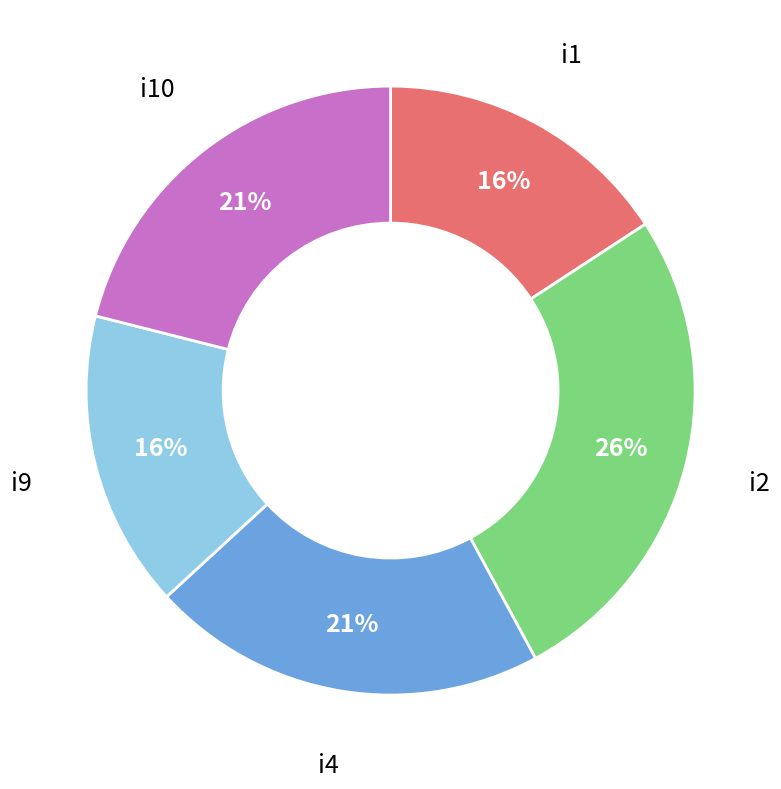

How many segments does this pie chart have?

5